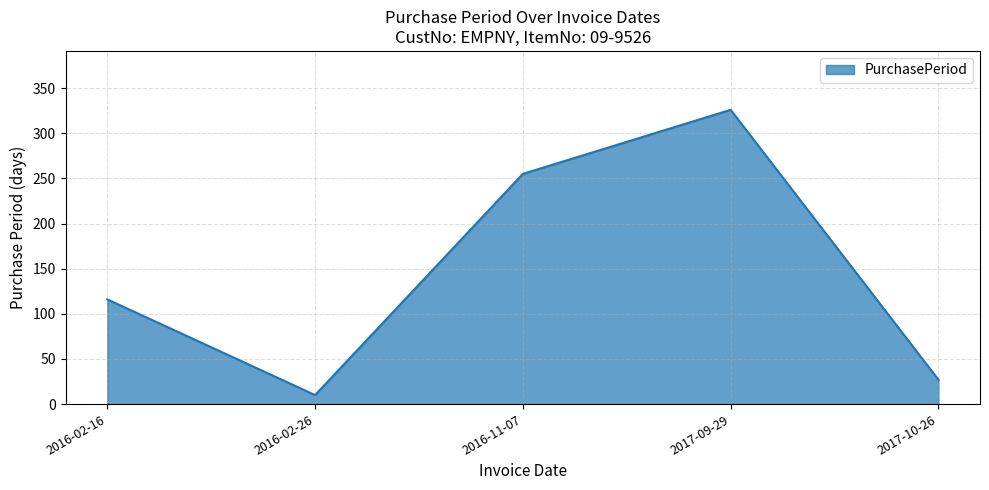

What position from the right is 2017-10-26?

1